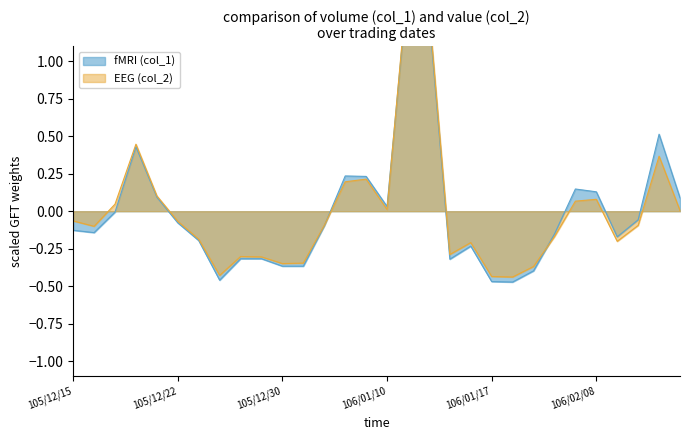

Reading left to right, list all the values displayed in this chart.

fMRI (col_1): -0.1	-0.1	-0.0	0.4	0.1	-0.1	-0.2	-0.5	-0.3	-0.3	-0.4	-0.4	-0.1	0.2	0.2	0.0	1.5	1.3	-0.3	-0.2	-0.5	-0.5	-0.4	-0.2	0.1	0.1	-0.2	-0.1	0.5	0.1
EEG (col_2): -0.1	-0.1	0.0	0.4	0.1	-0.1	-0.2	-0.4	-0.3	-0.3	-0.3	-0.3	-0.1	0.2	0.2	0.0	1.6	1.4	-0.3	-0.2	-0.4	-0.4	-0.4	-0.2	0.1	0.1	-0.2	-0.1	0.4	0.0